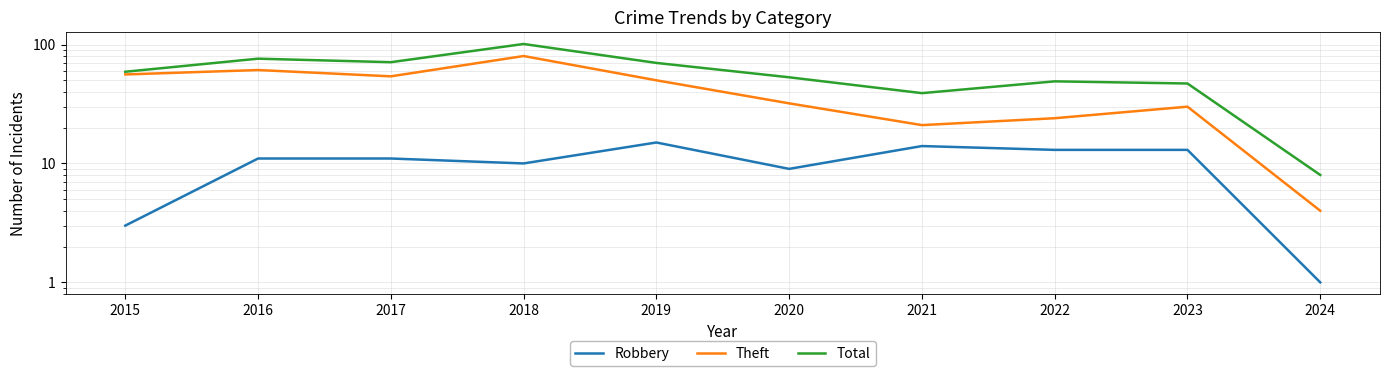

What are all the series names shown in the legend?

Robbery, Theft, Total